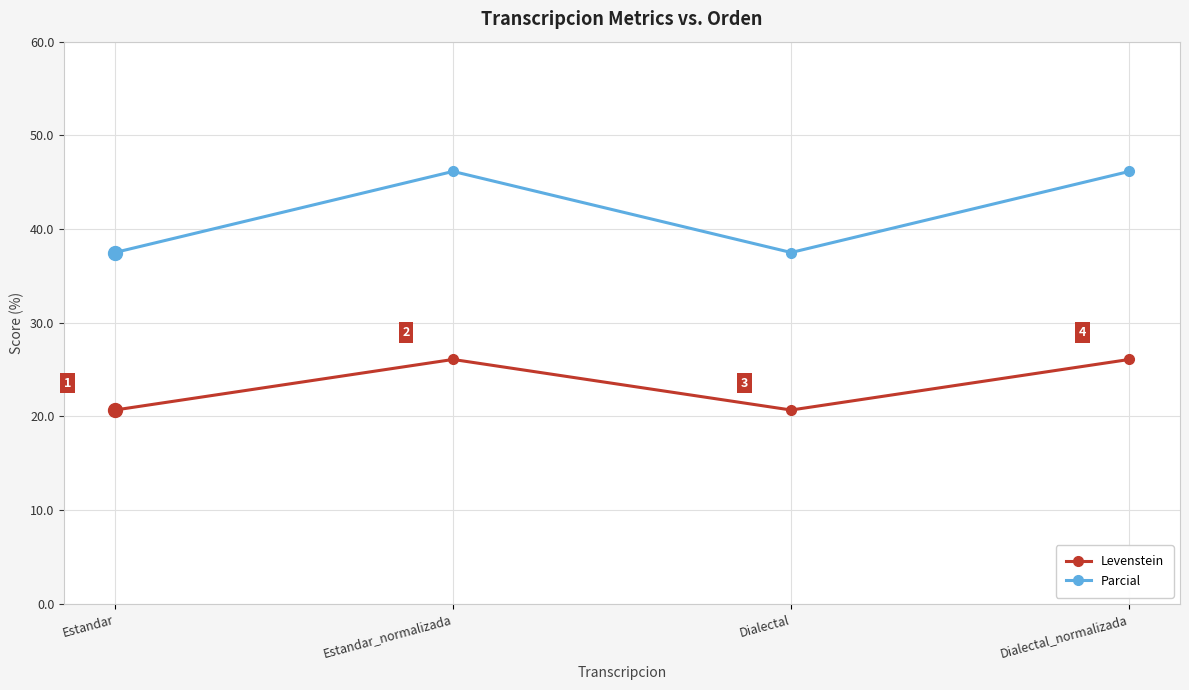

What is the approximate value of Parcial at Dialectal?

37.5